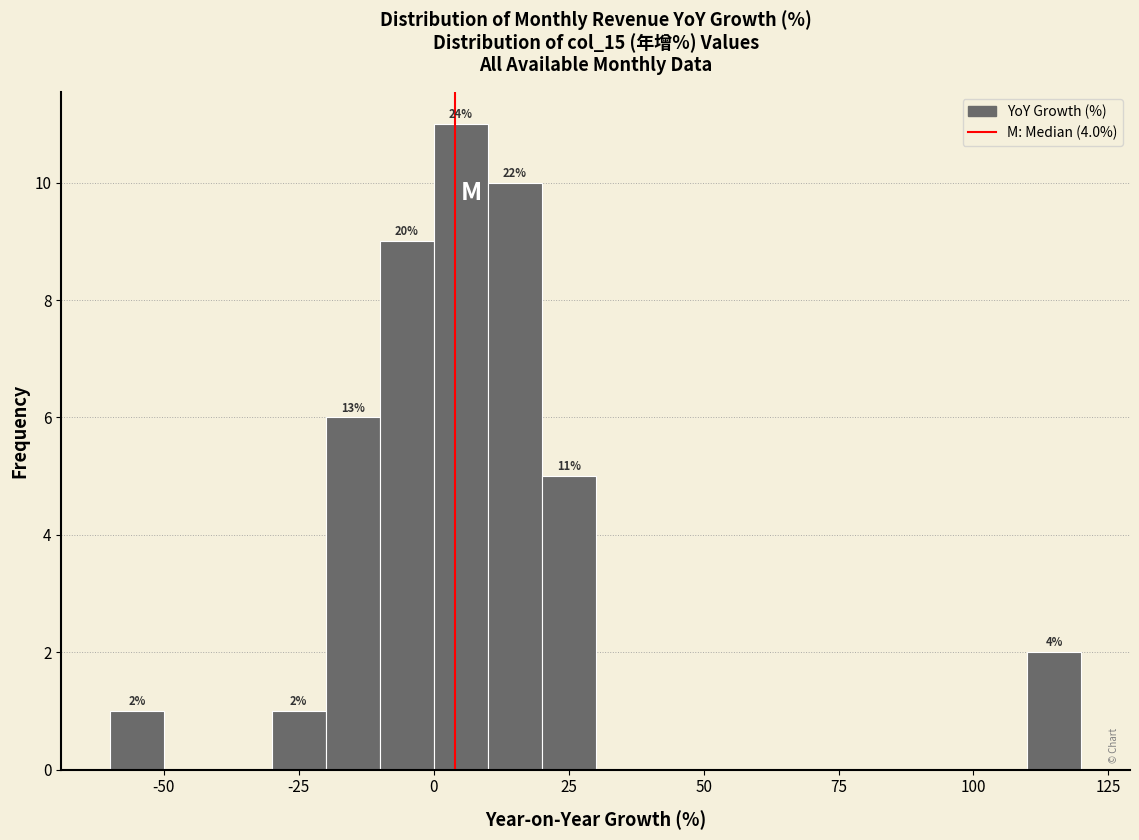

Read against the x-axis, roughly where is the centre of the tallest bar?

5